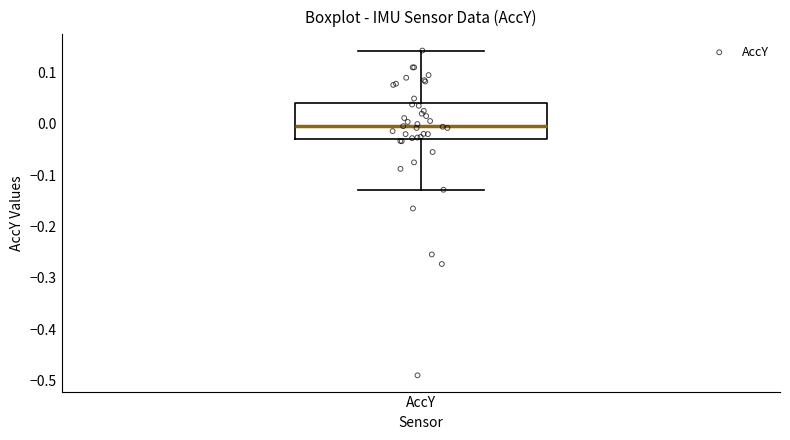

Where does the median line of the box for AccY sit on the y-axis? The values are not printed on the chart, so give them approximately, as read against the axis.

-0.01